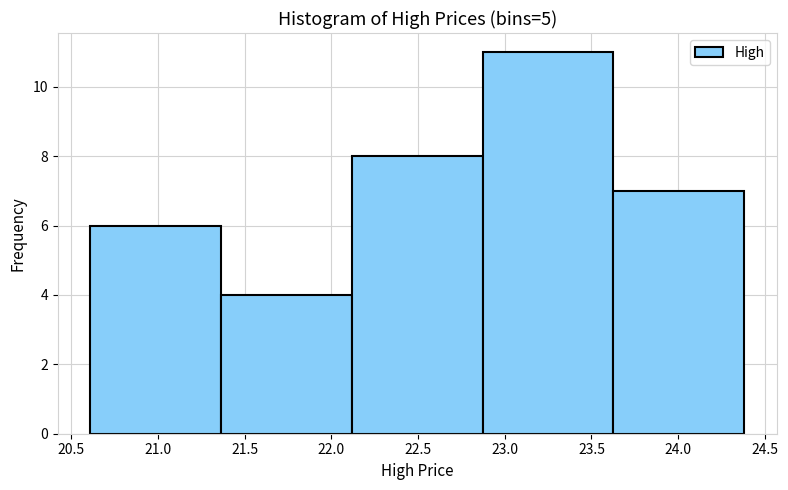

Over which range of the x-axis is the bar tallest?

22.85 to 23.65